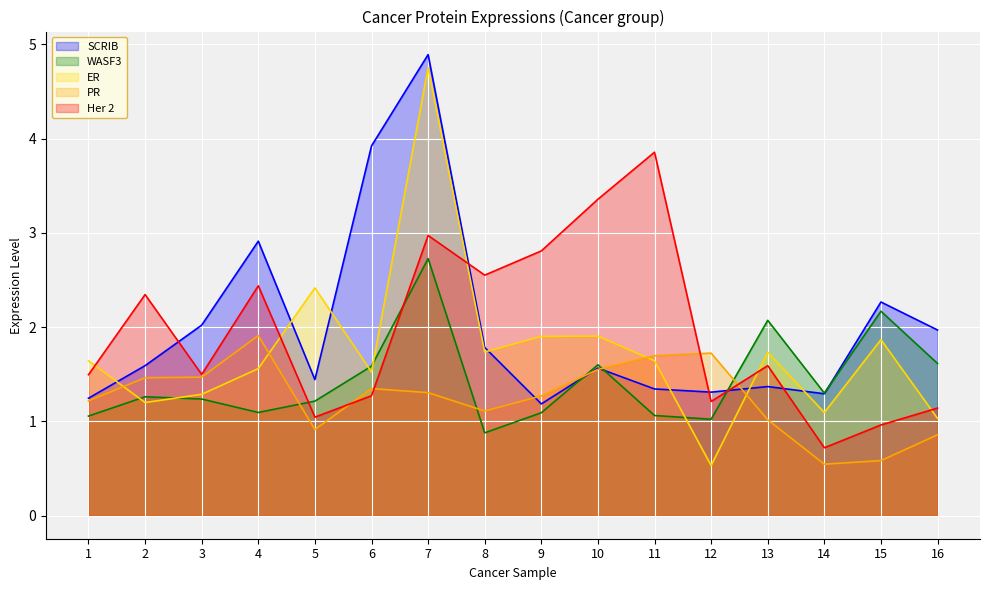

What is the sum of all PR values?

20.0